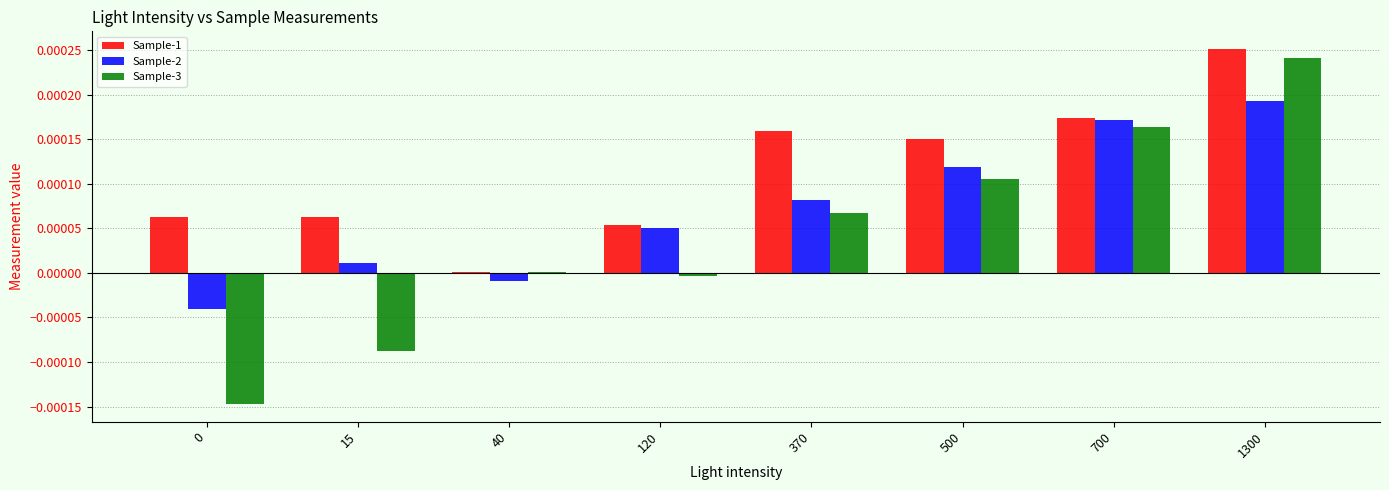

At which category is the sum across all series the highest?

1300